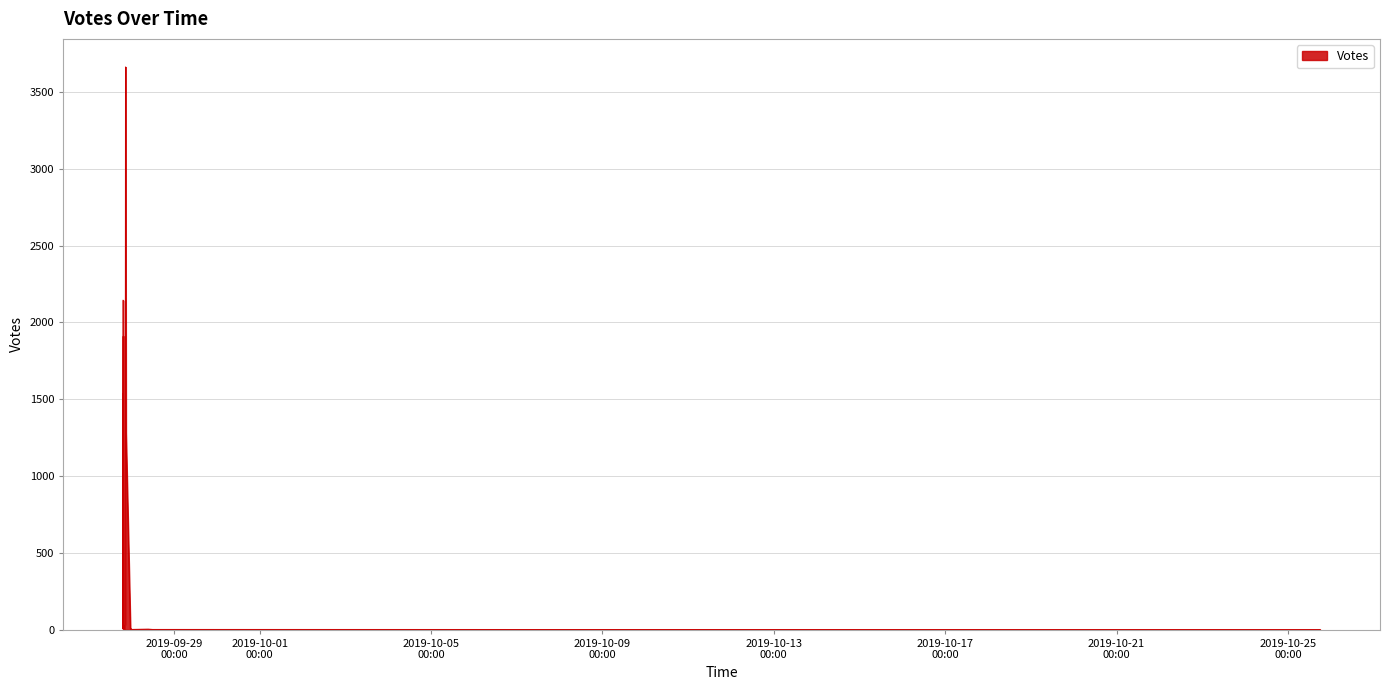

Between 2019-09-27 20:16 and 2019-09-27 19:43, which is larger?

2019-09-27 19:43